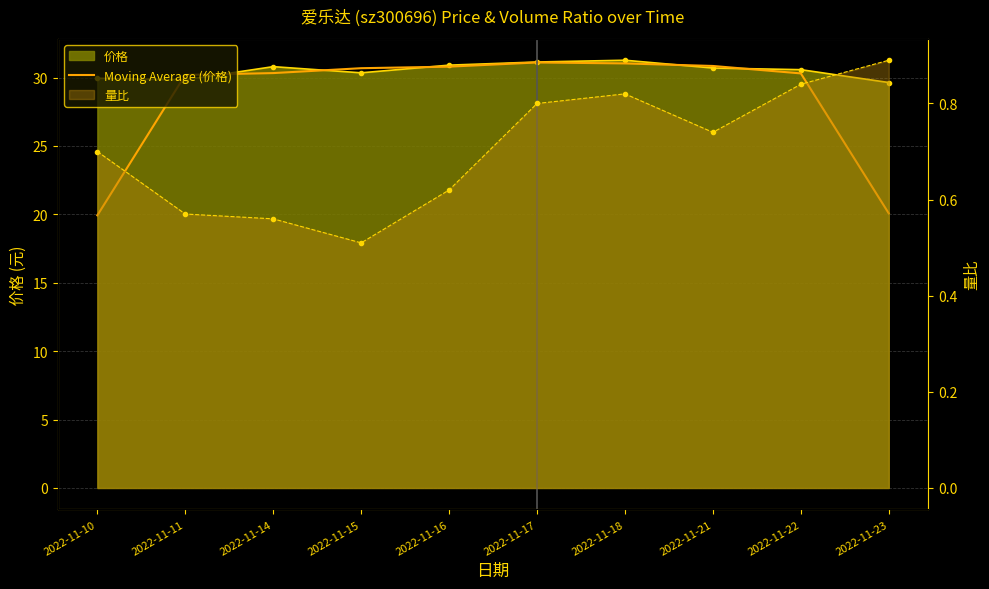

What is the average value?

28.5